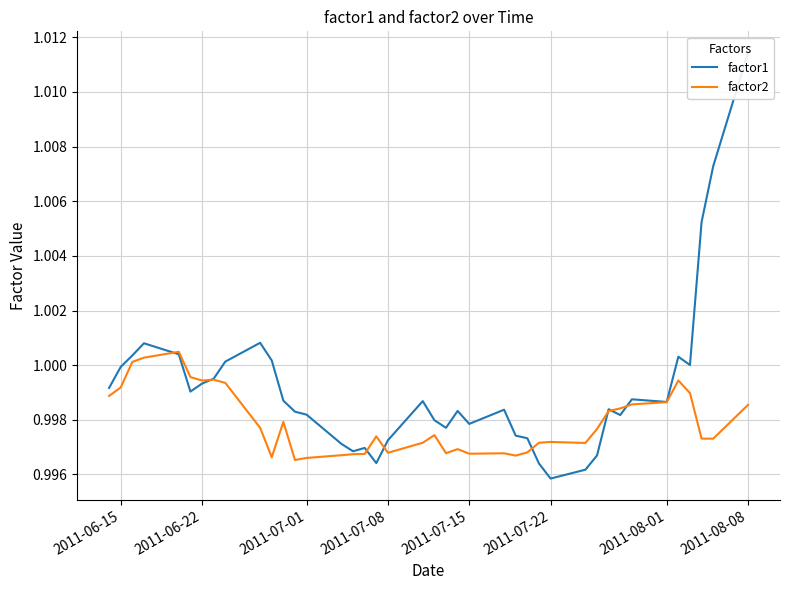

Which category has the lowest value in the factor1 series?

2011-07-22